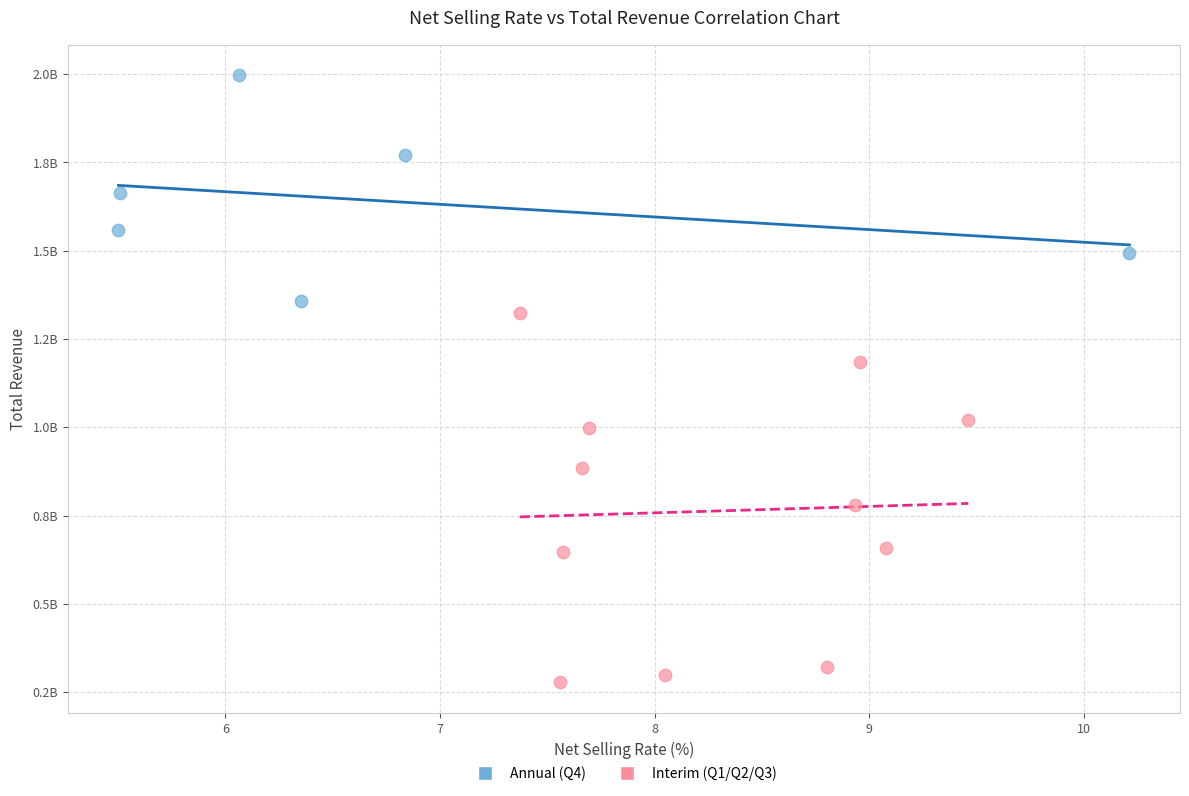

Which series contains the highest Y value?

Annual (Q4)